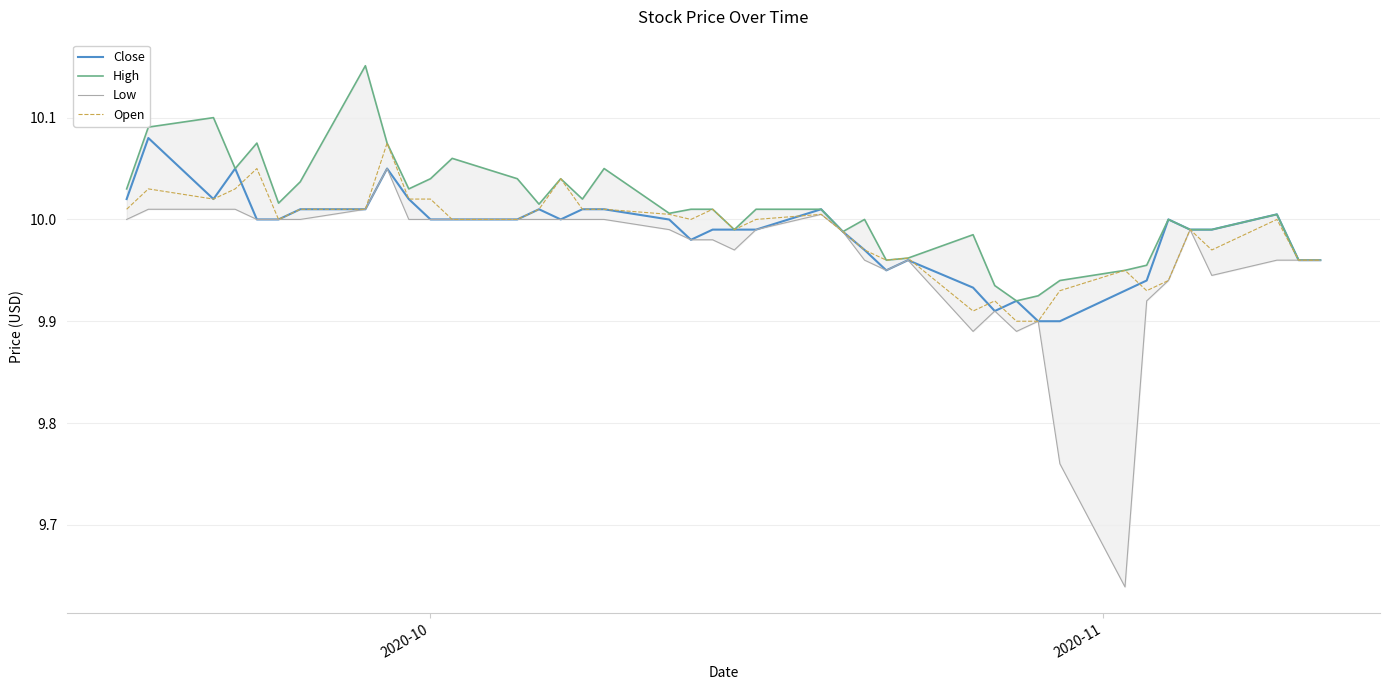

What are all the series names shown in the legend?

Close, High, Low, Open